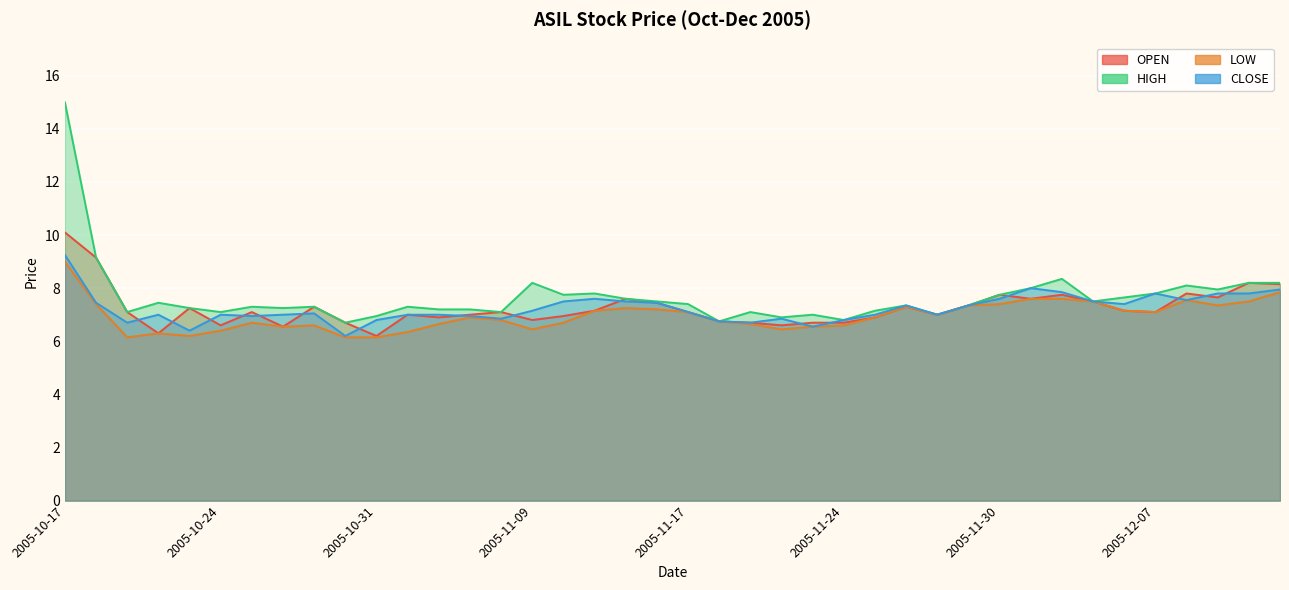

What is the sum of all CLOSE values?

289.5